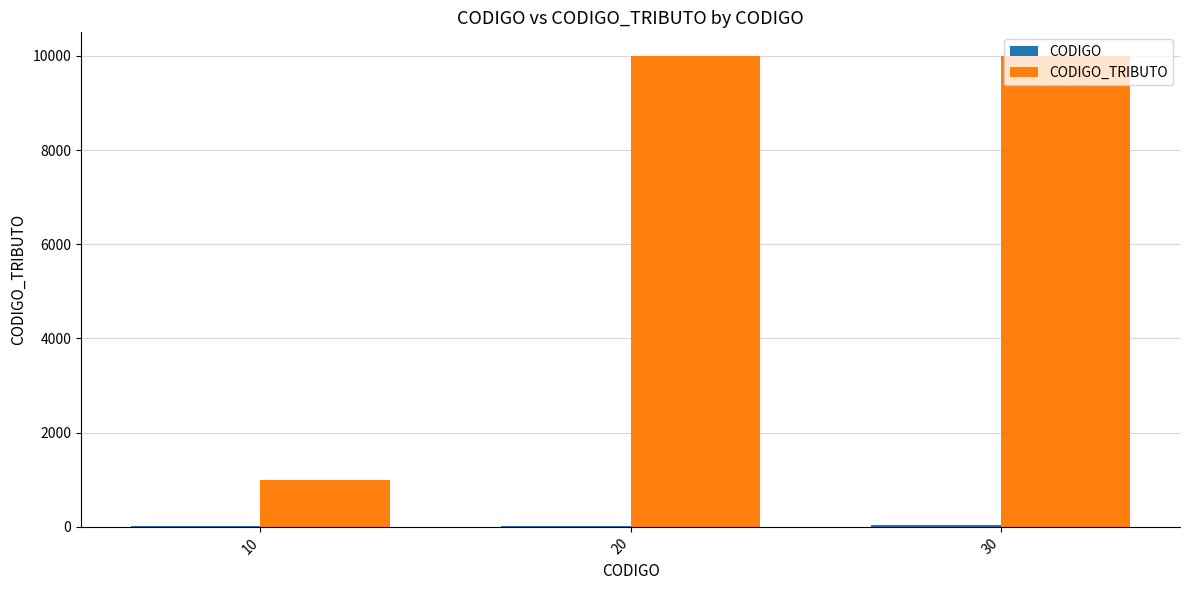

What is the greatest value displayed?

9998